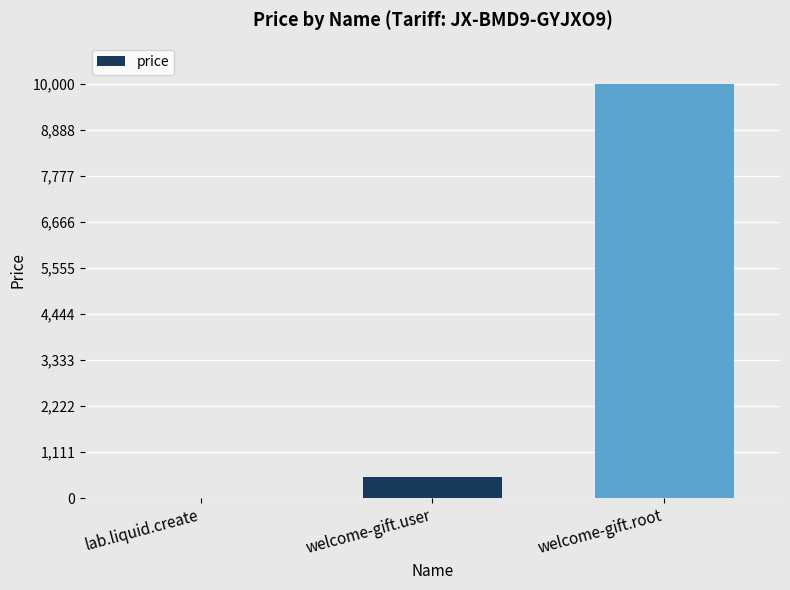

Reading left to right, what are all the values shown in this chart?

10	500	10000